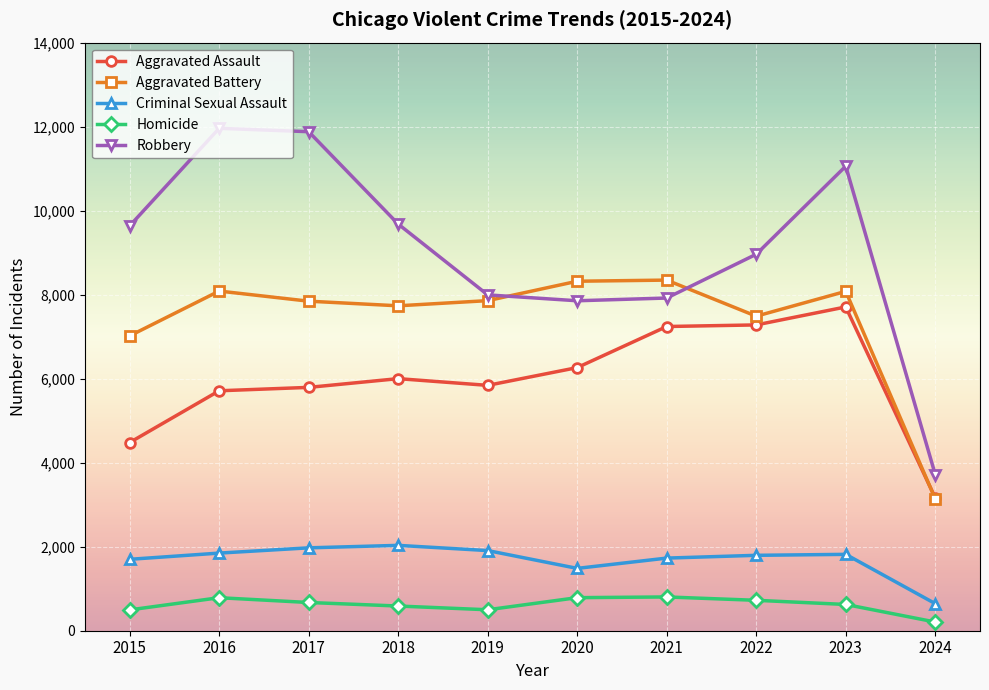

What is the average value of the Aggravated Battery series?

7392